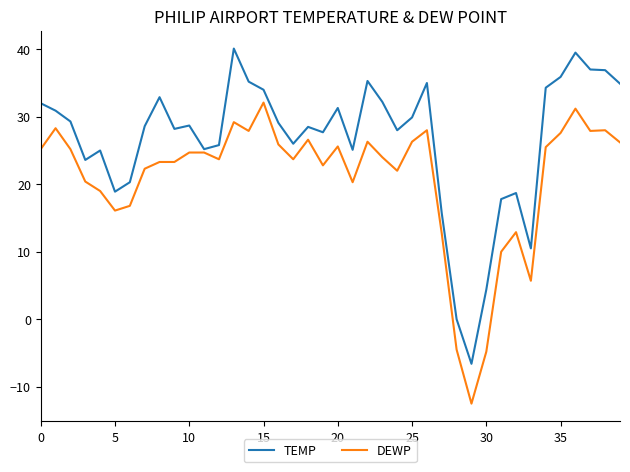

Rank the series by their average value, from highest to lowest.

TEMP, DEWP